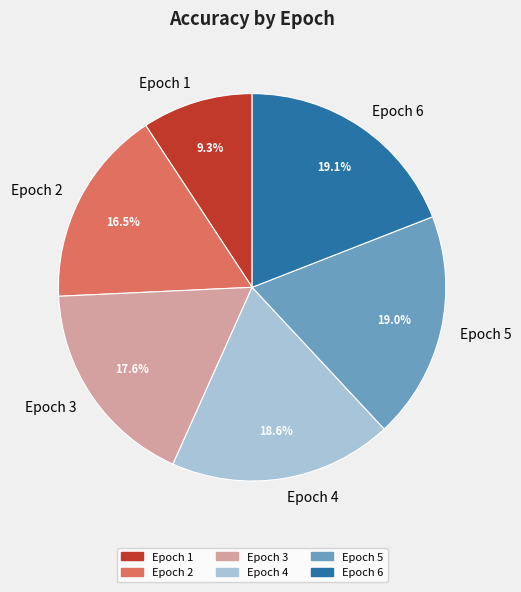

To the nearest percent, what is the combined percentage of Epoch 5 and Epoch 3?

37%